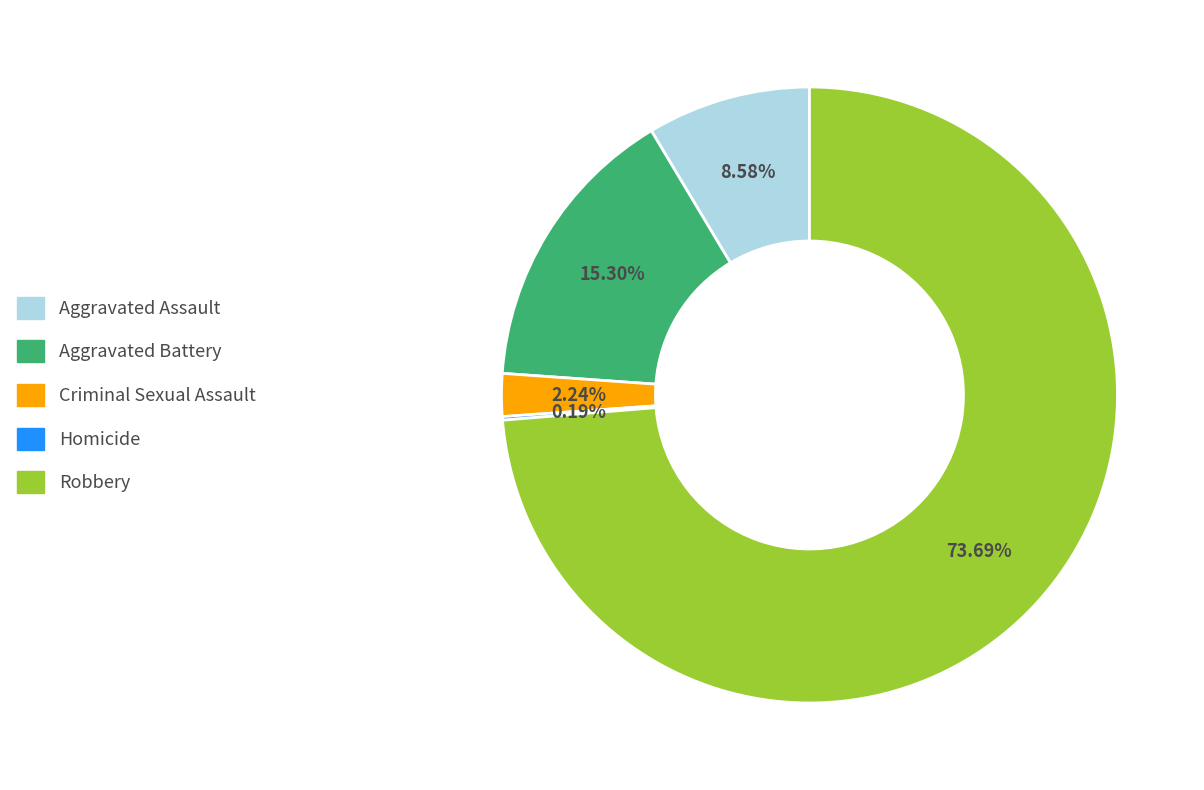

Which category accounts for the majority?

Robbery